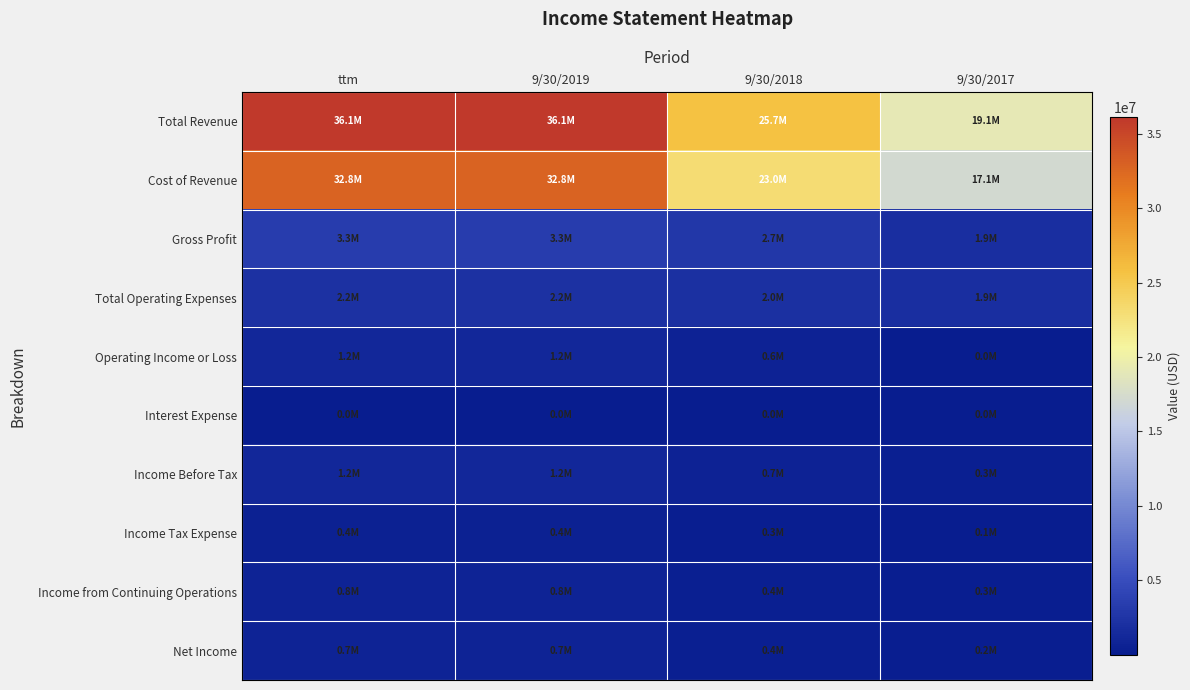

What is the total value across all series at 9/30/2017?

40947753